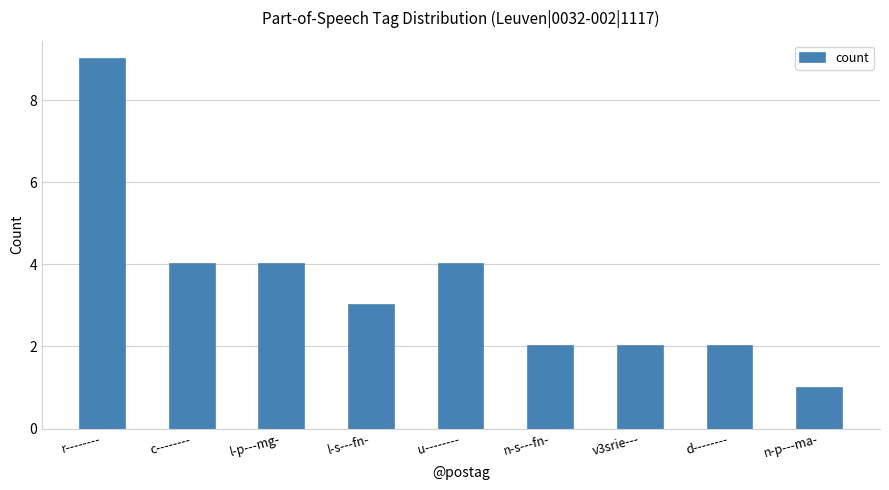

Which has a higher value, r-------- or l-s---fn-?

r--------